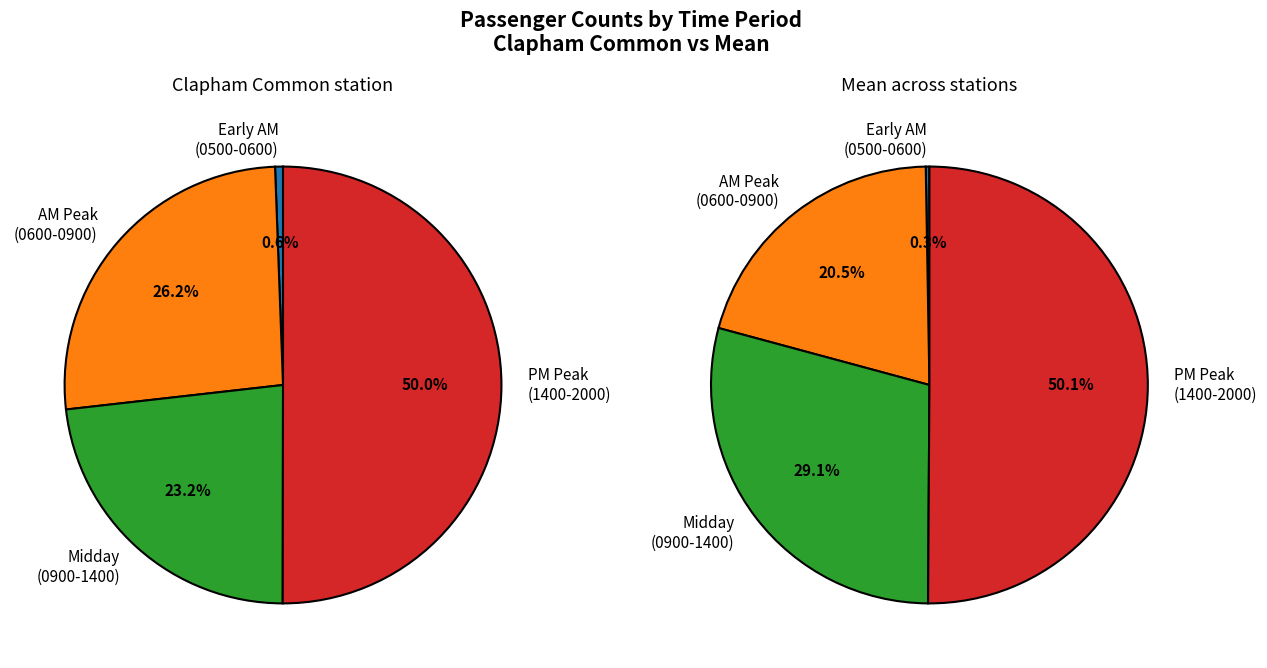

Combined, do 0600-0615 and 0515-0530 account for over 50%?

No